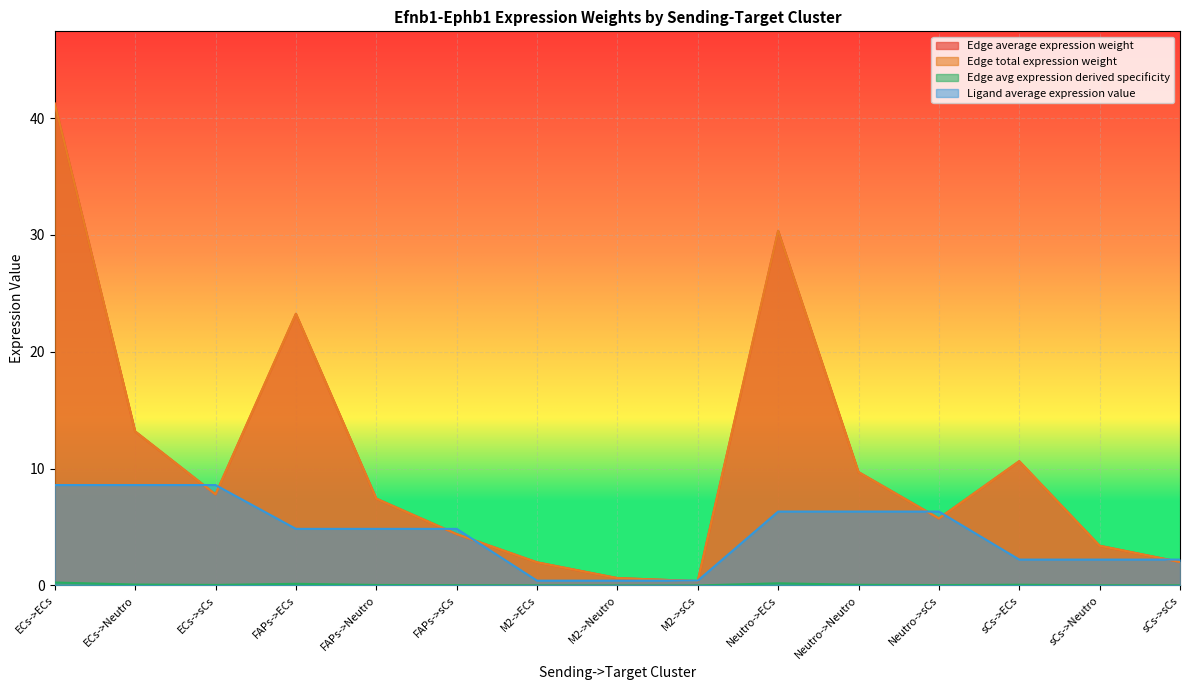

List the labels in order of Edge total expression weight value, smallest first.

M2->sCs, M2->Neutro, M2->ECs, sCs->sCs, sCs->Neutro, FAPs->sCs, Neutro->sCs, FAPs->Neutro, ECs->sCs, Neutro->Neutro, sCs->ECs, ECs->Neutro, FAPs->ECs, Neutro->ECs, ECs->ECs